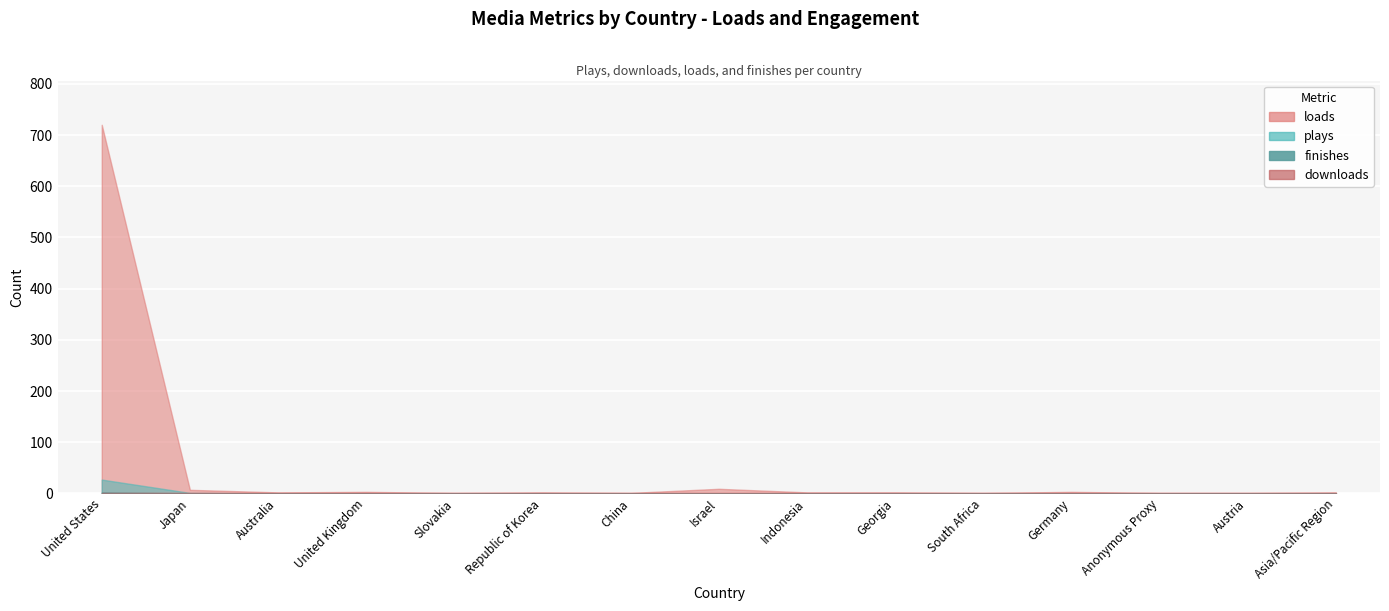

How many data points in plays are above 0?

2